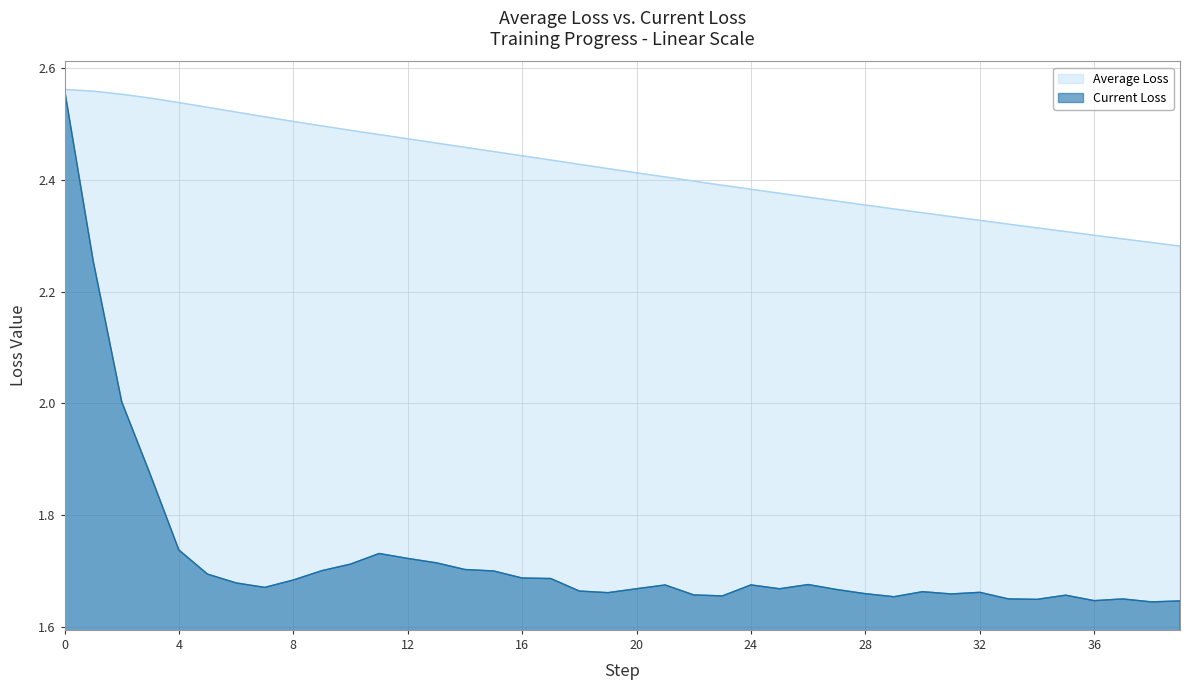

Rank the series at 24 from highest to lowest value.

Average Loss, Current Loss